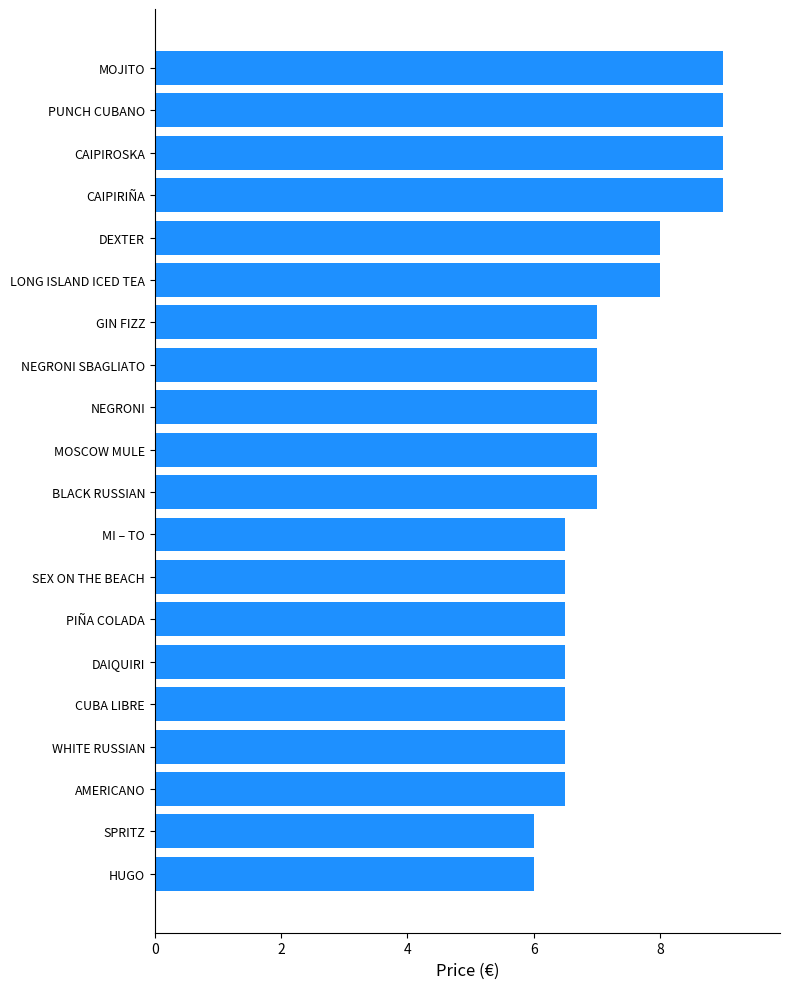

What is the approximate value at LONG ISLAND ICED TEA?

8.0